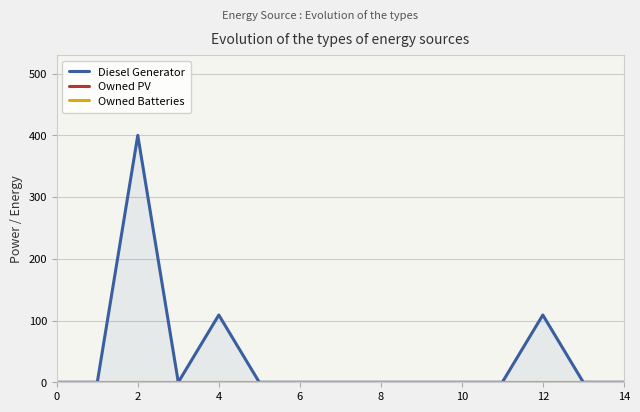

Does the chart display data point markers on the line(s)?

No